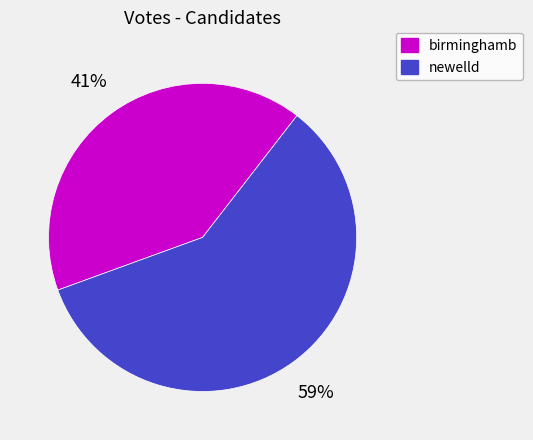

To the nearest percent, what portion does newelld represent?

59%